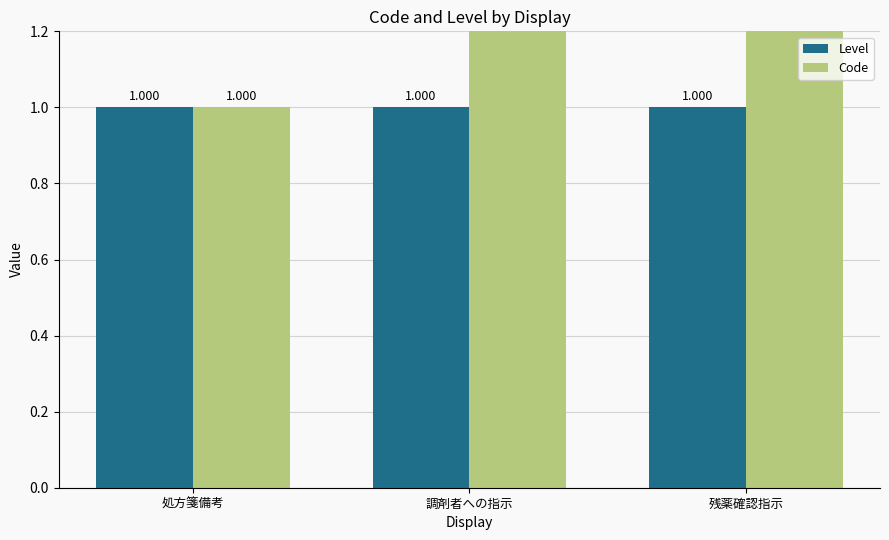

At which label is Code closest to 2?

調剤者への指示